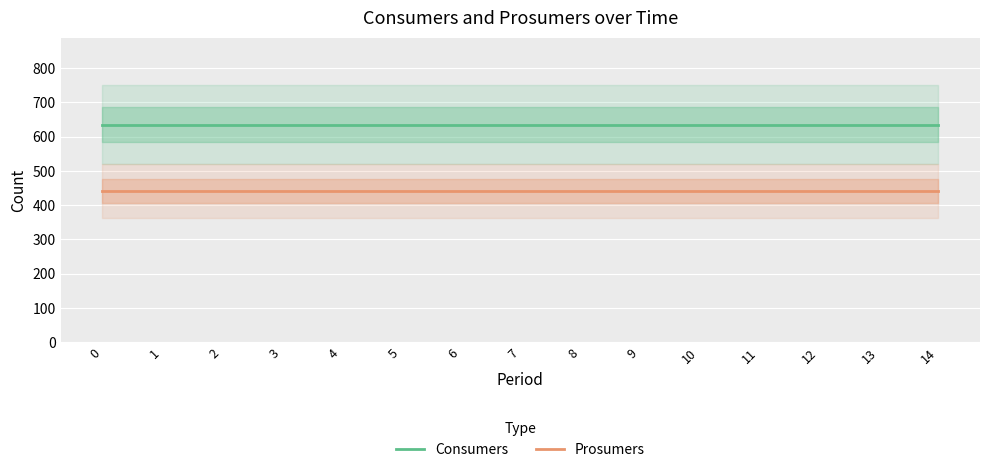

True or false: Consumers and Prosumers cross at least once.

False